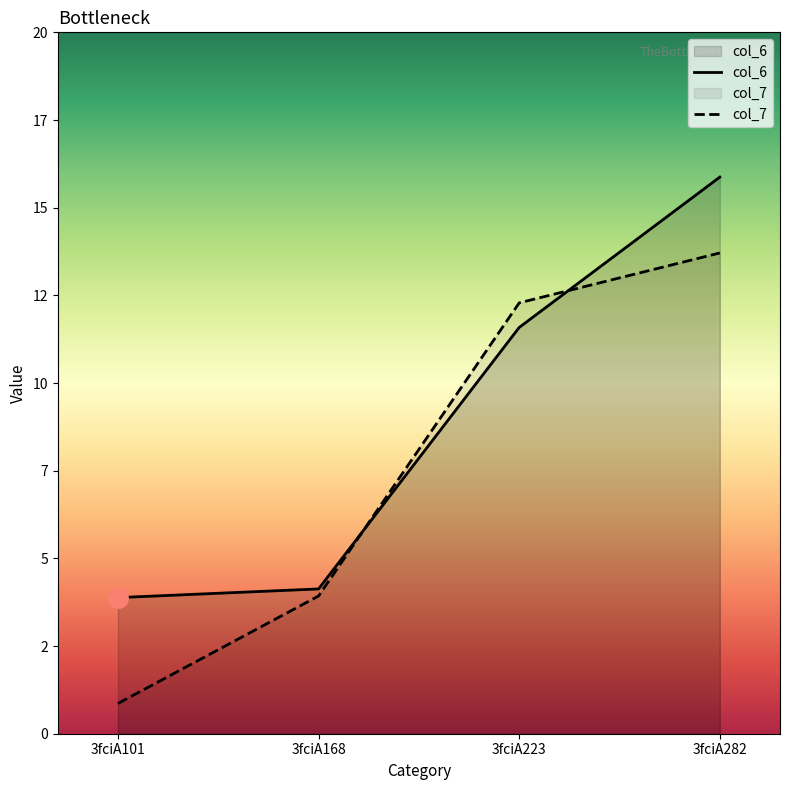

Reading left to right, list all the values displayed in this chart.

col_6: 3.9	4.1	11.6	15.9
col_7: 0.9	3.9	12.3	13.7